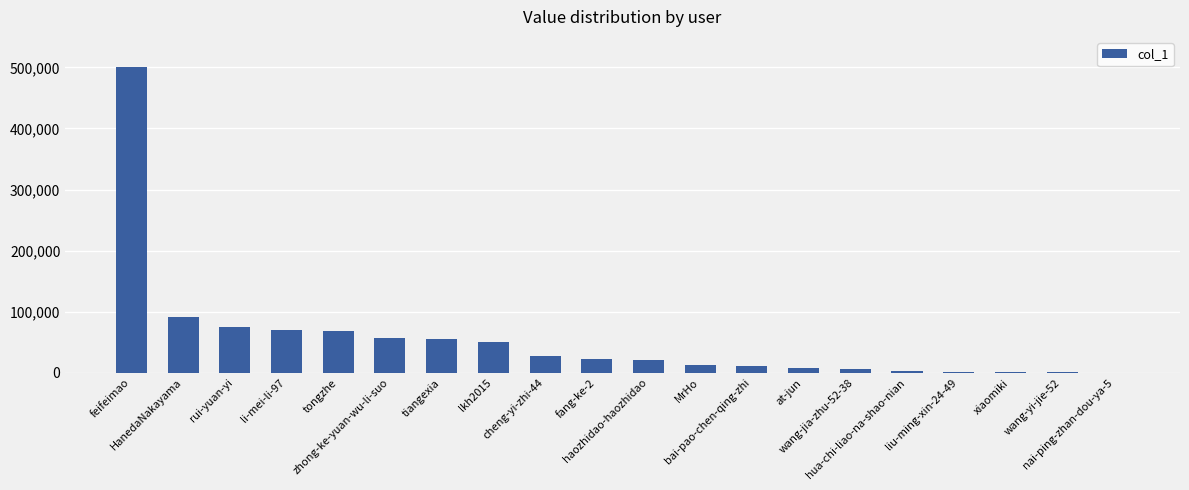

What is the greatest value displayed?

501391